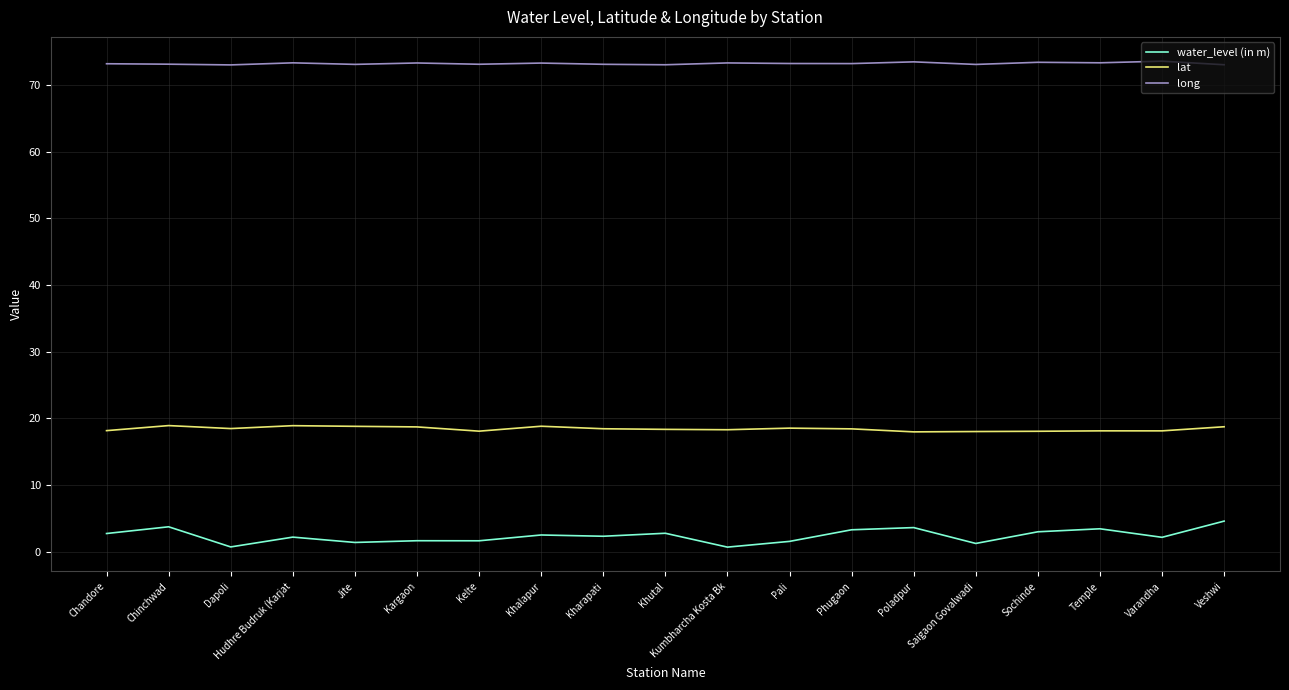

Rank the series at Varandha from lowest to highest value.

water_level (in m), lat, long